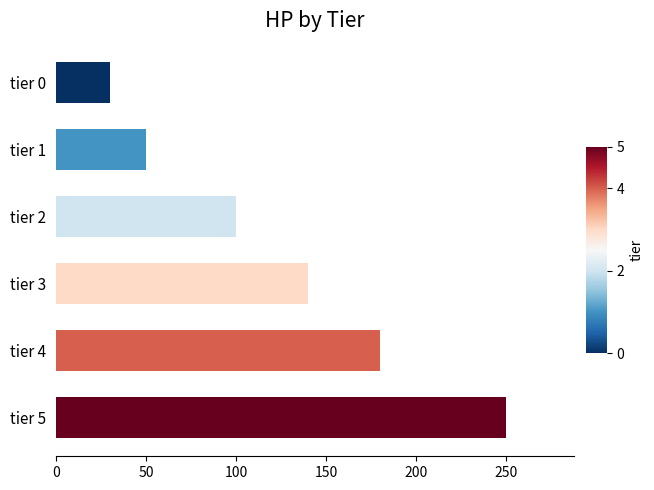

Reading top to bottom, transcribe all the data shown in this chart.

30	50	100	140	180	250